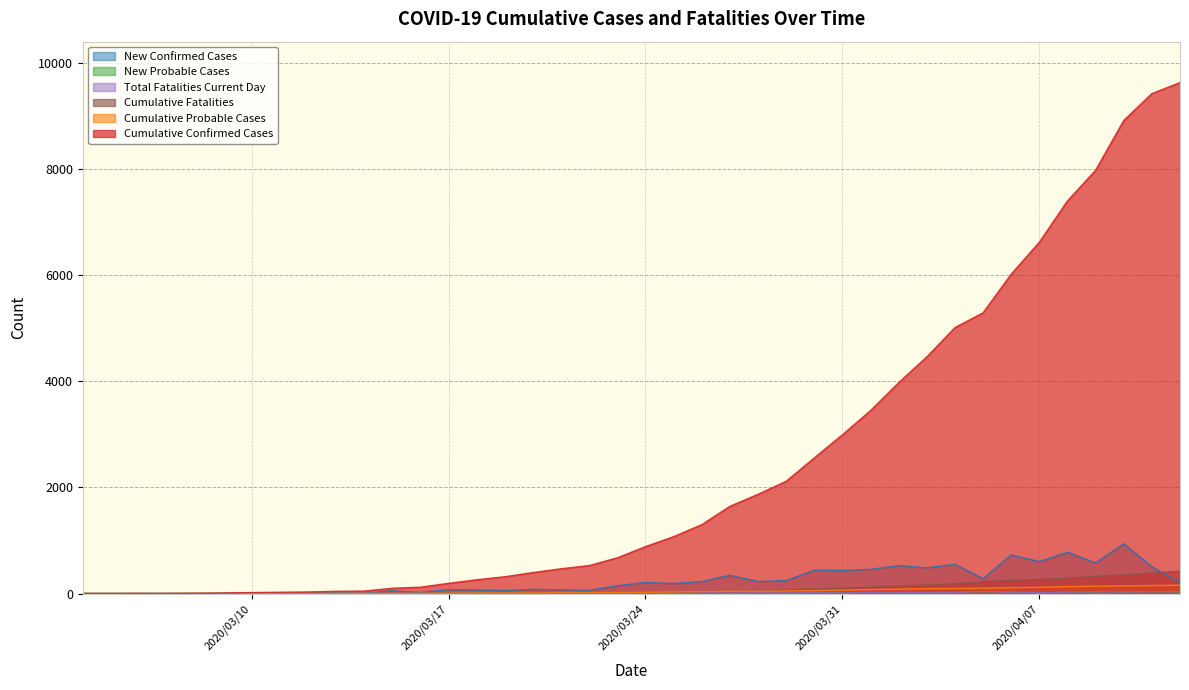

What is the sum of all Total Fatalities Current Day values?

421